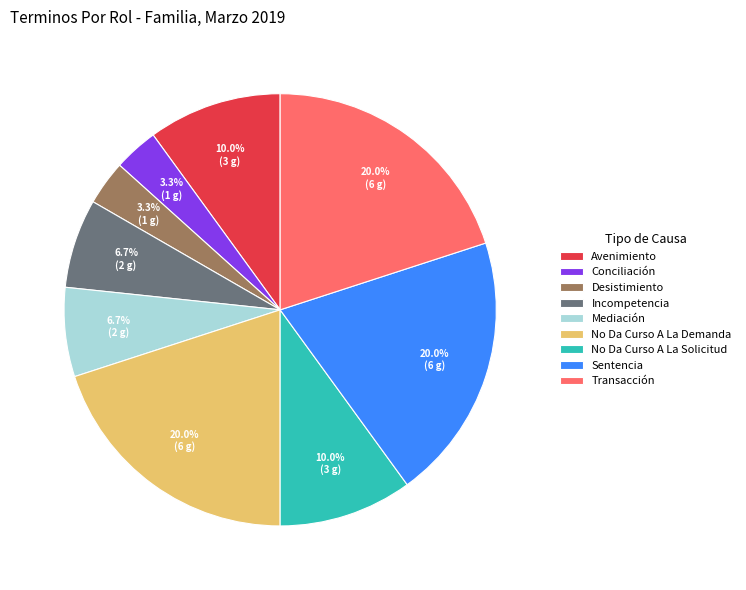

Which has a higher value, Avenimiento or Incompetencia?

Avenimiento